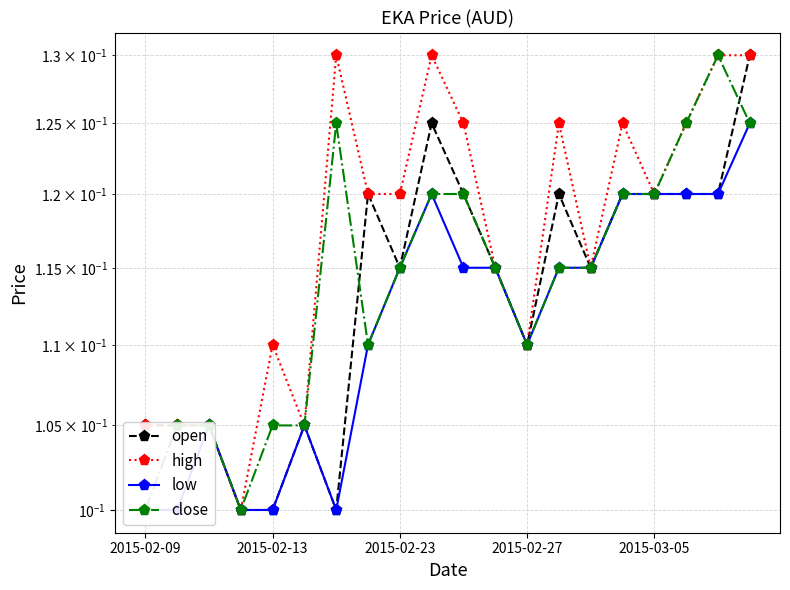

At which label does low reach its minimum?

2015-02-09